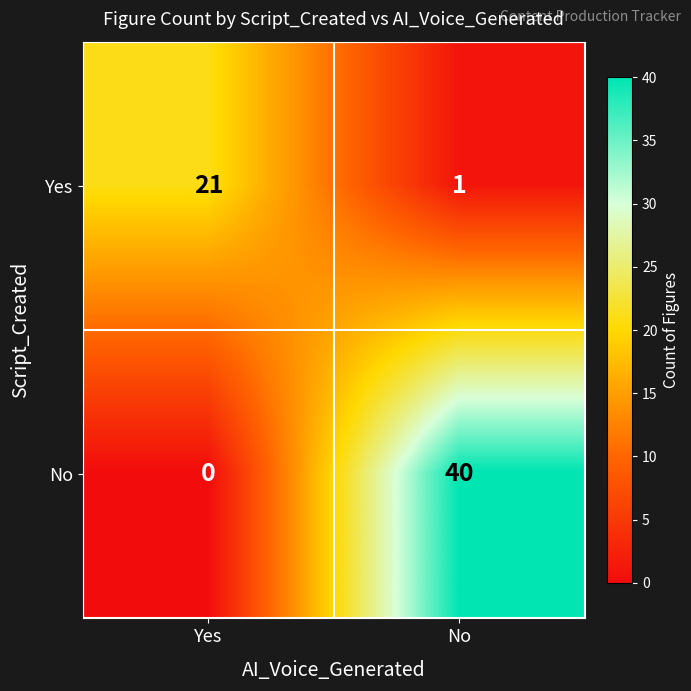

How many values in the Yes series are below 21?

1